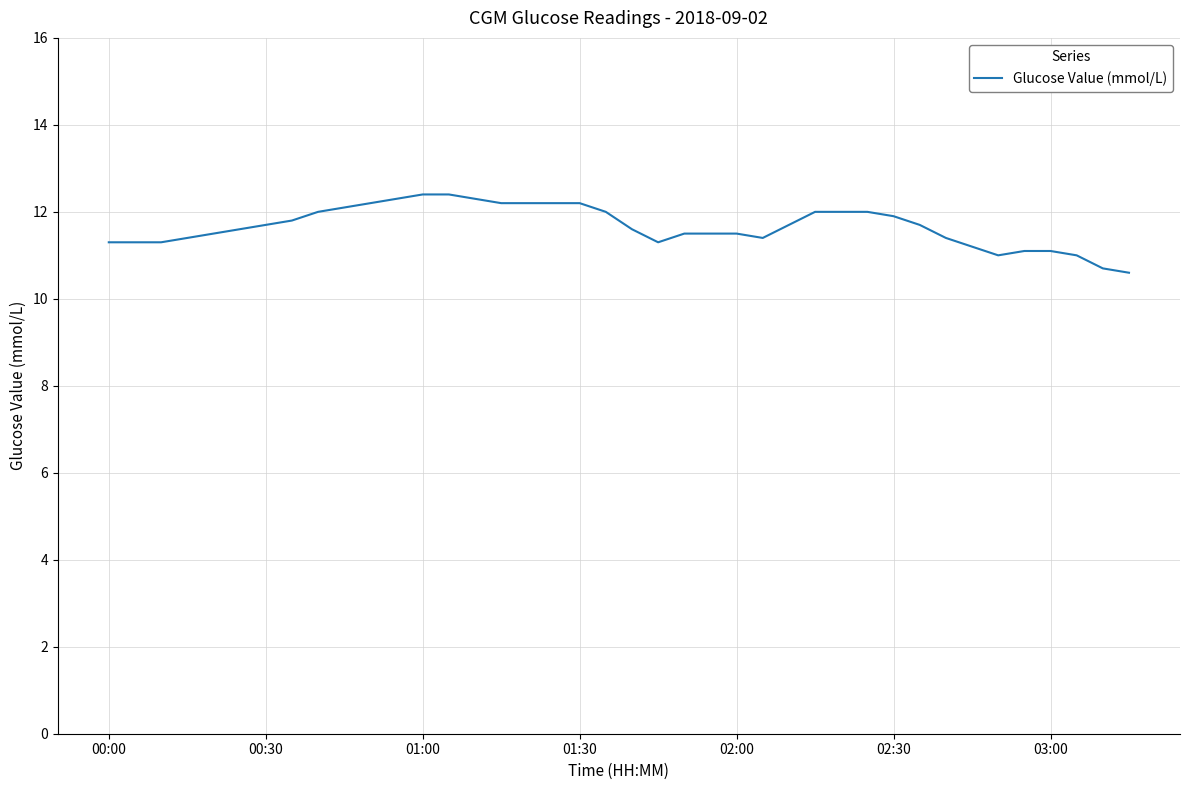

What is the smallest value displayed?

10.6